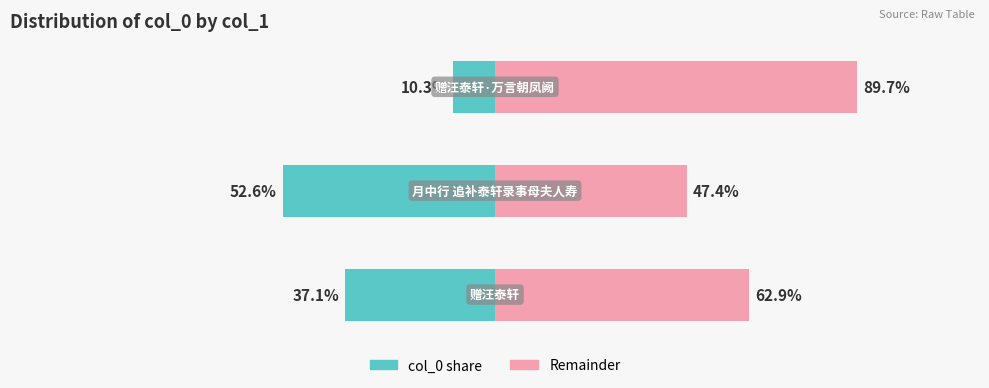

Are the bars horizontal?

Yes